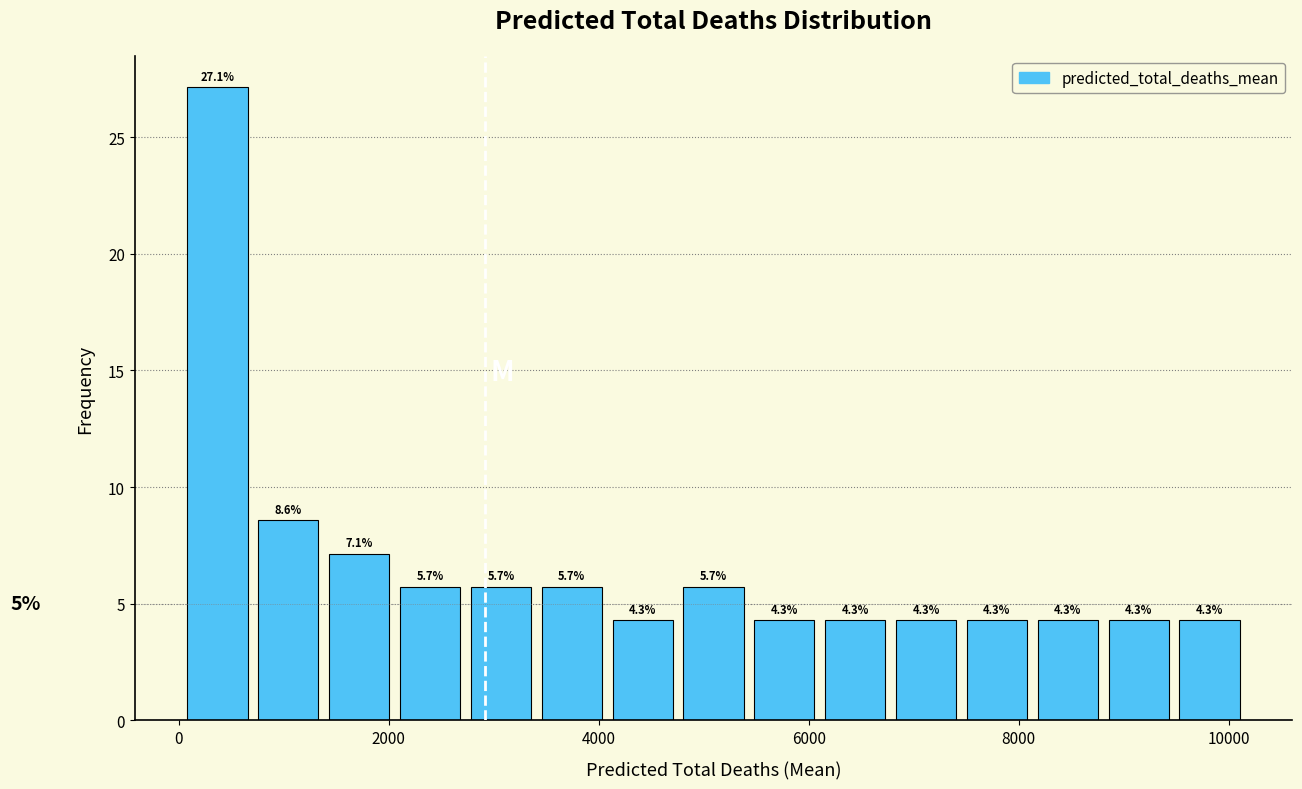

Around what value on the x-axis is the tallest bar? Give the approximate position of its centre, as read against the axis.

400